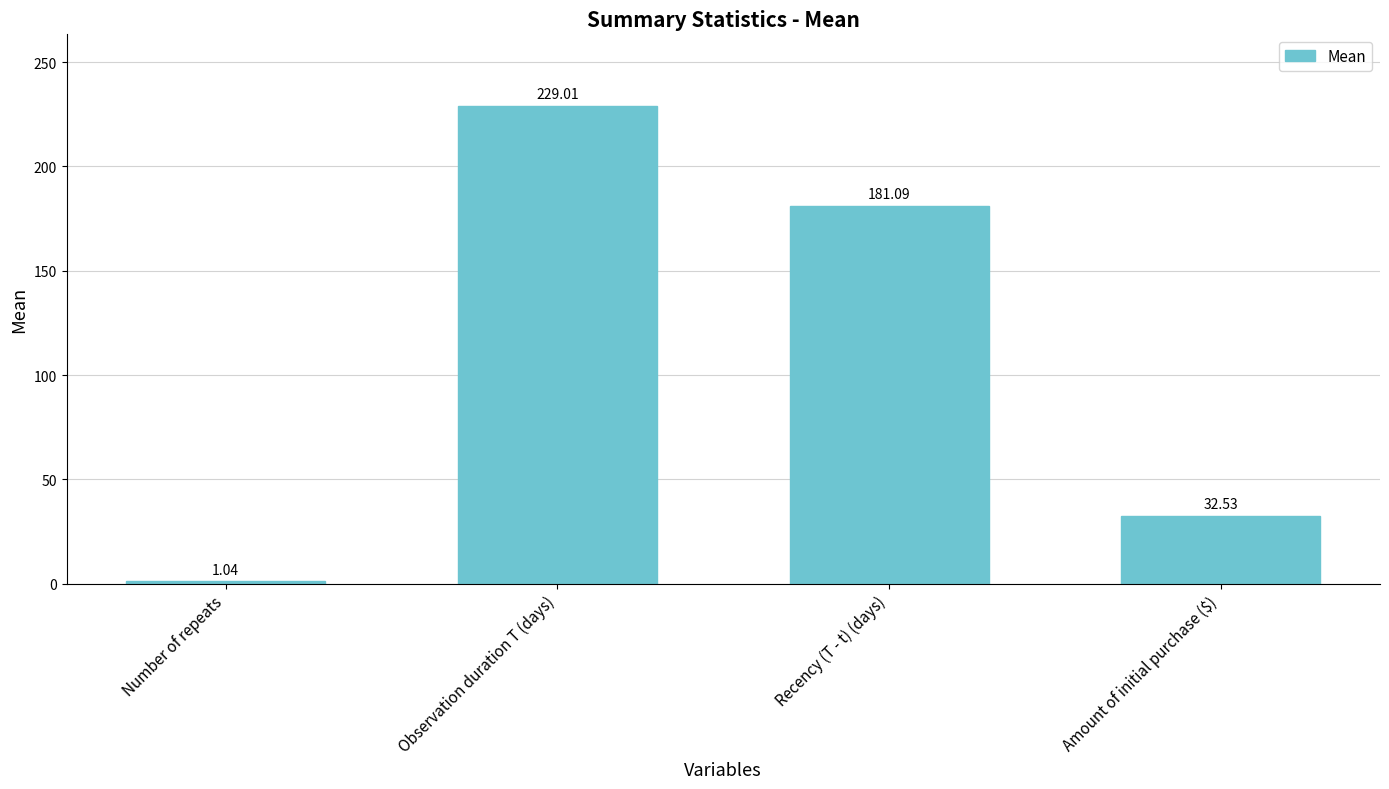

The chart shows a value of 181.1 at Recency (T - t) (days). True or false?

True